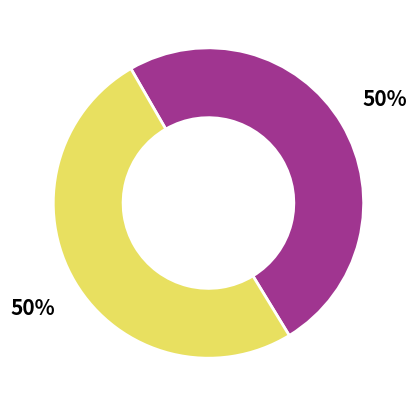

To the nearest percent, what is the average slice percentage?

50%